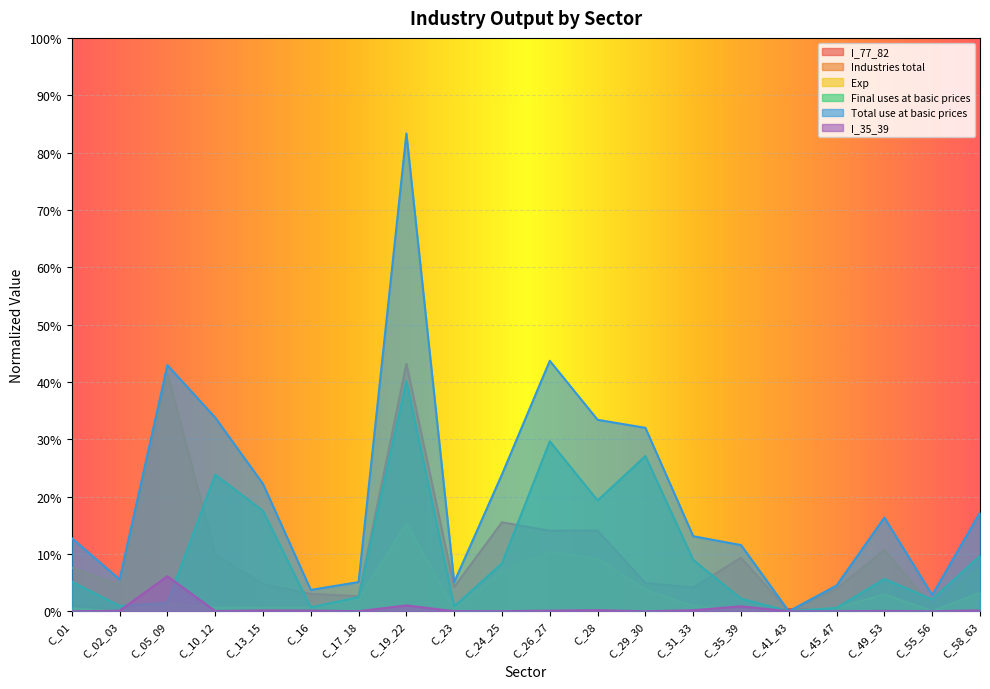

In Industries total, how many points are lower than both neighbors (excluding endpoints)?

7